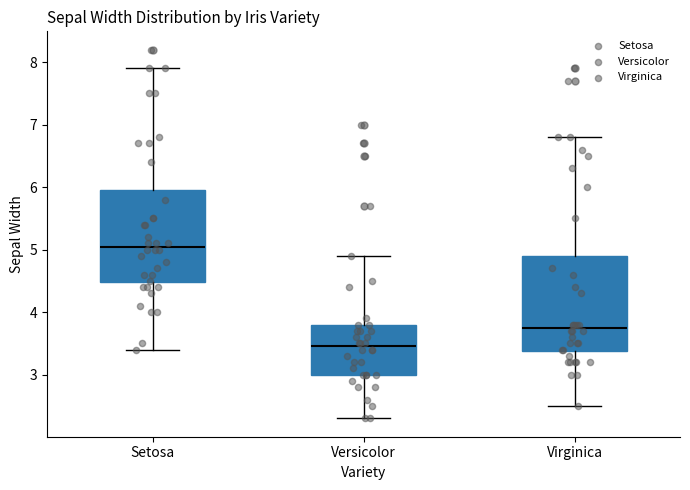

Where is the upper edge of the box for Virginica on the y-axis? The values are not printed on the chart, so give them approximately, as read against the axis.

4.9